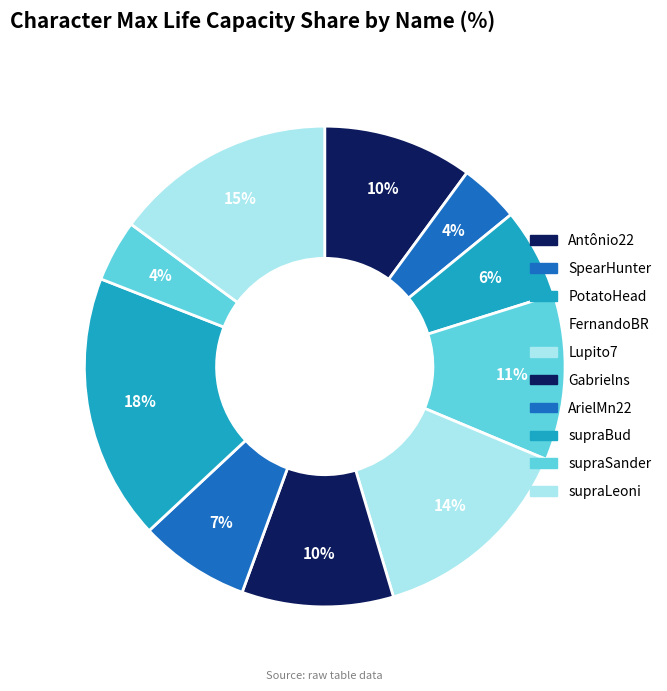

What is the largest slice in the pie chart?

supraBud